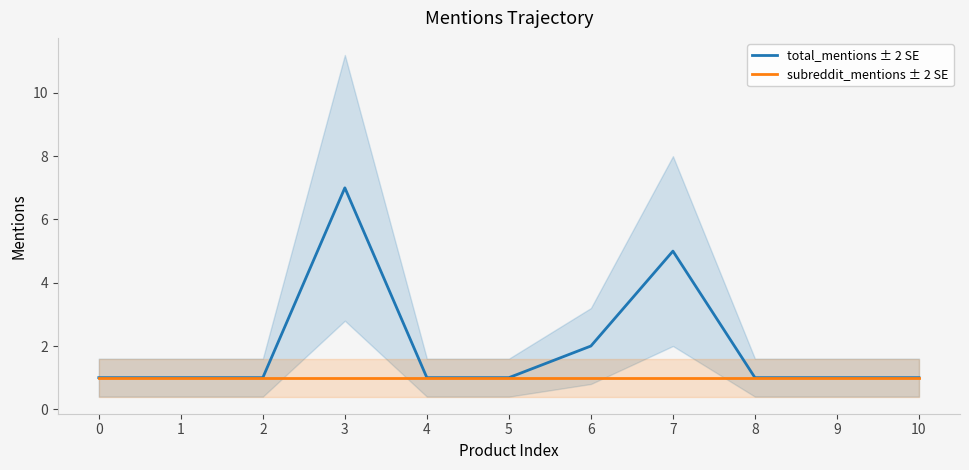

Reading right to left, extract all data points from this chart.

total_mentions ± 2 SE: 1	1	1	5	2	1	1	7	1	1	1
subreddit_mentions ± 2 SE: 1	1	1	1	1	1	1	1	1	1	1